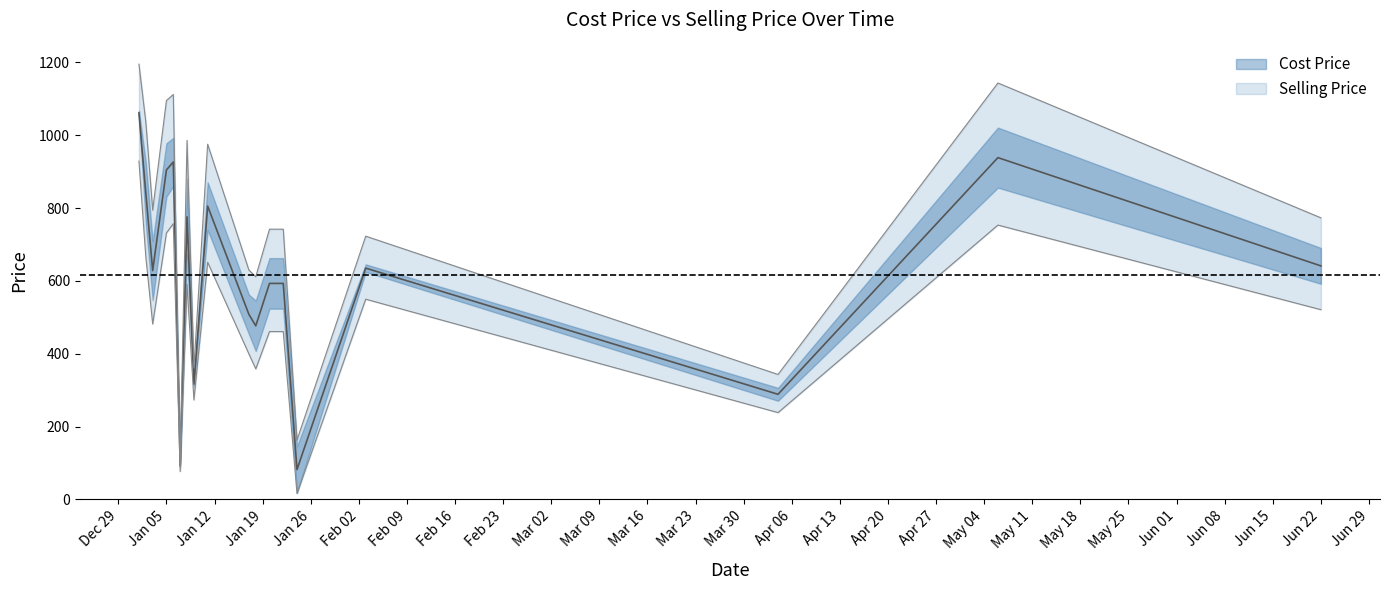

Rank the series at 2021-01-03 from highest to lowest value.

Selling Price, Cost Price